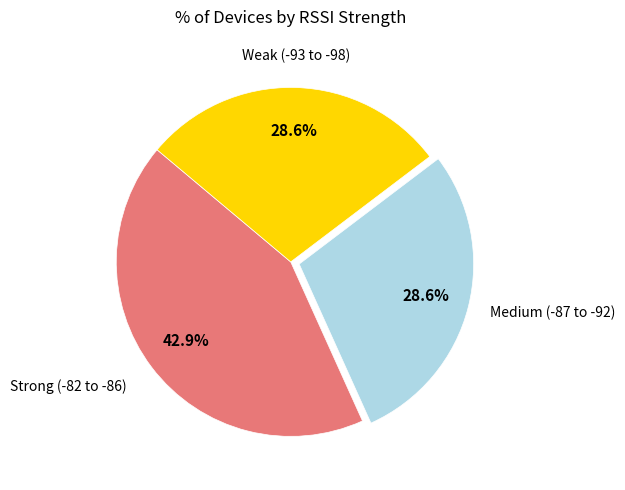

Between Strong (-82 to -86) and Weak (-93 to -98), which is larger?

Strong (-82 to -86)